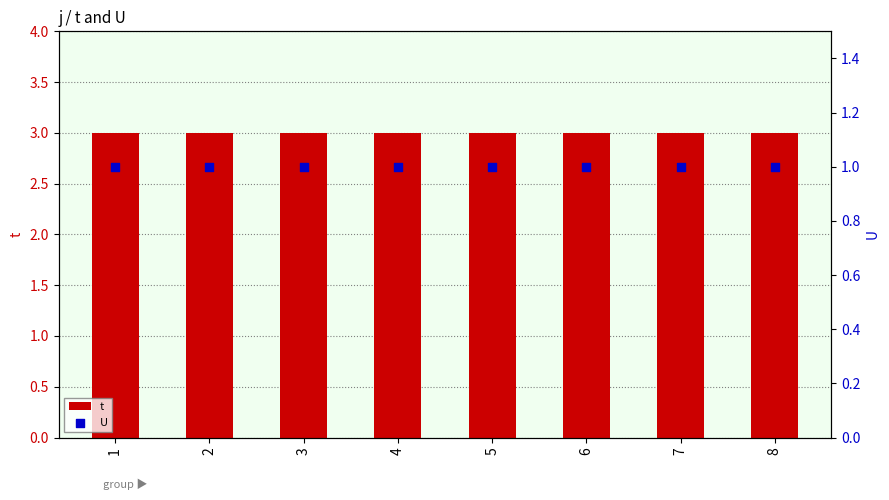

What are all the series names shown in the legend?

t, U